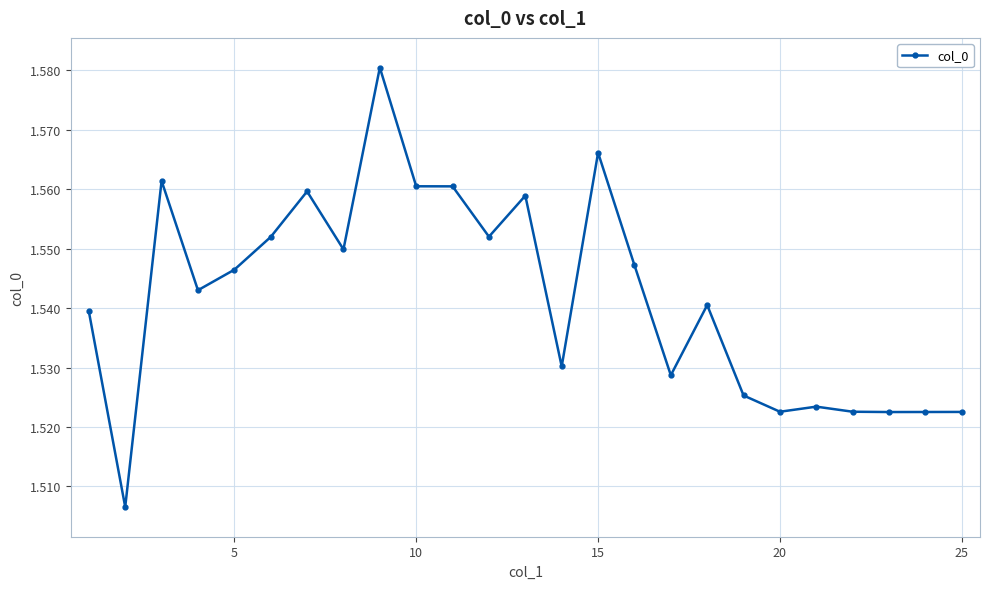

How many lines are shown in the chart?

1